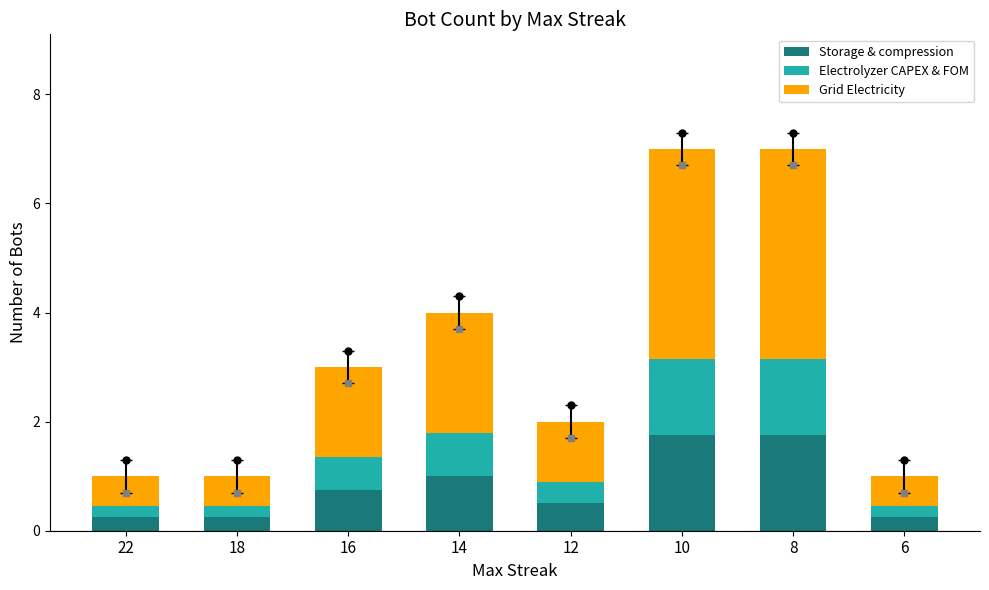

Are the bars grouped side by side (vs. stacked)?

No